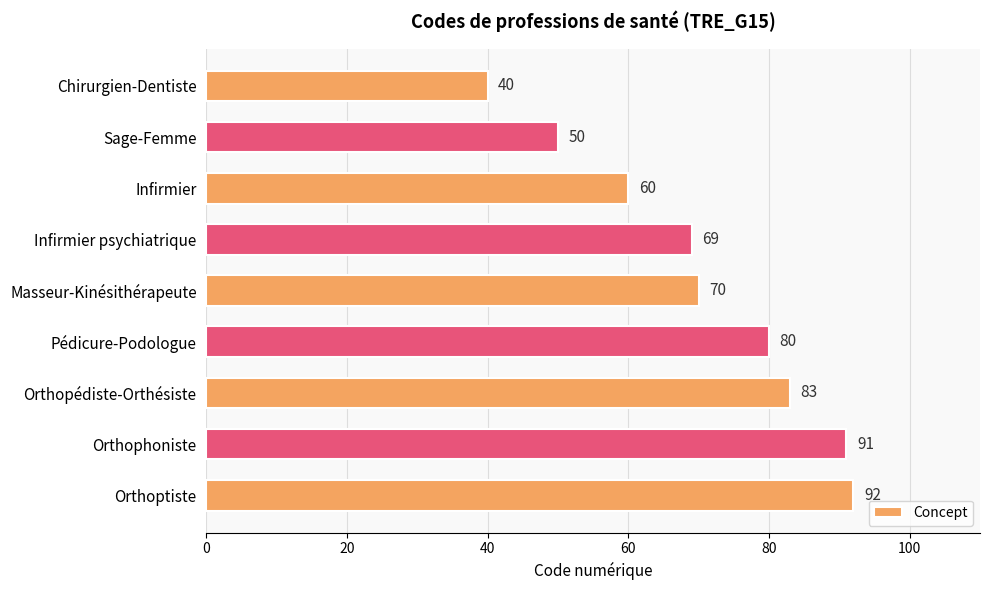

List the labels in order of value, largest first.

Orthoptiste, Orthophoniste, Orthopédiste-Orthésiste, Pédicure-Podologue, Masseur-Kinésithérapeute, Infirmier psychiatrique, Infirmier, Sage-Femme, Chirurgien-Dentiste